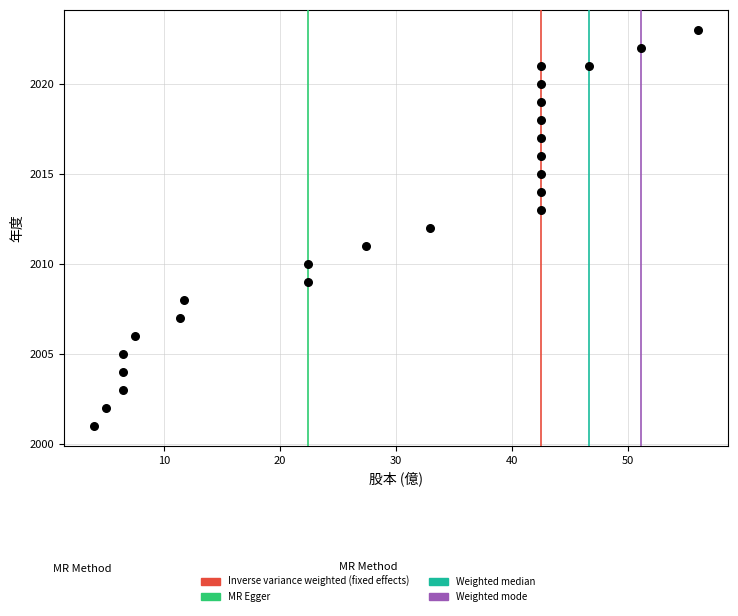

What is the range of Y values (max minus min)?

22